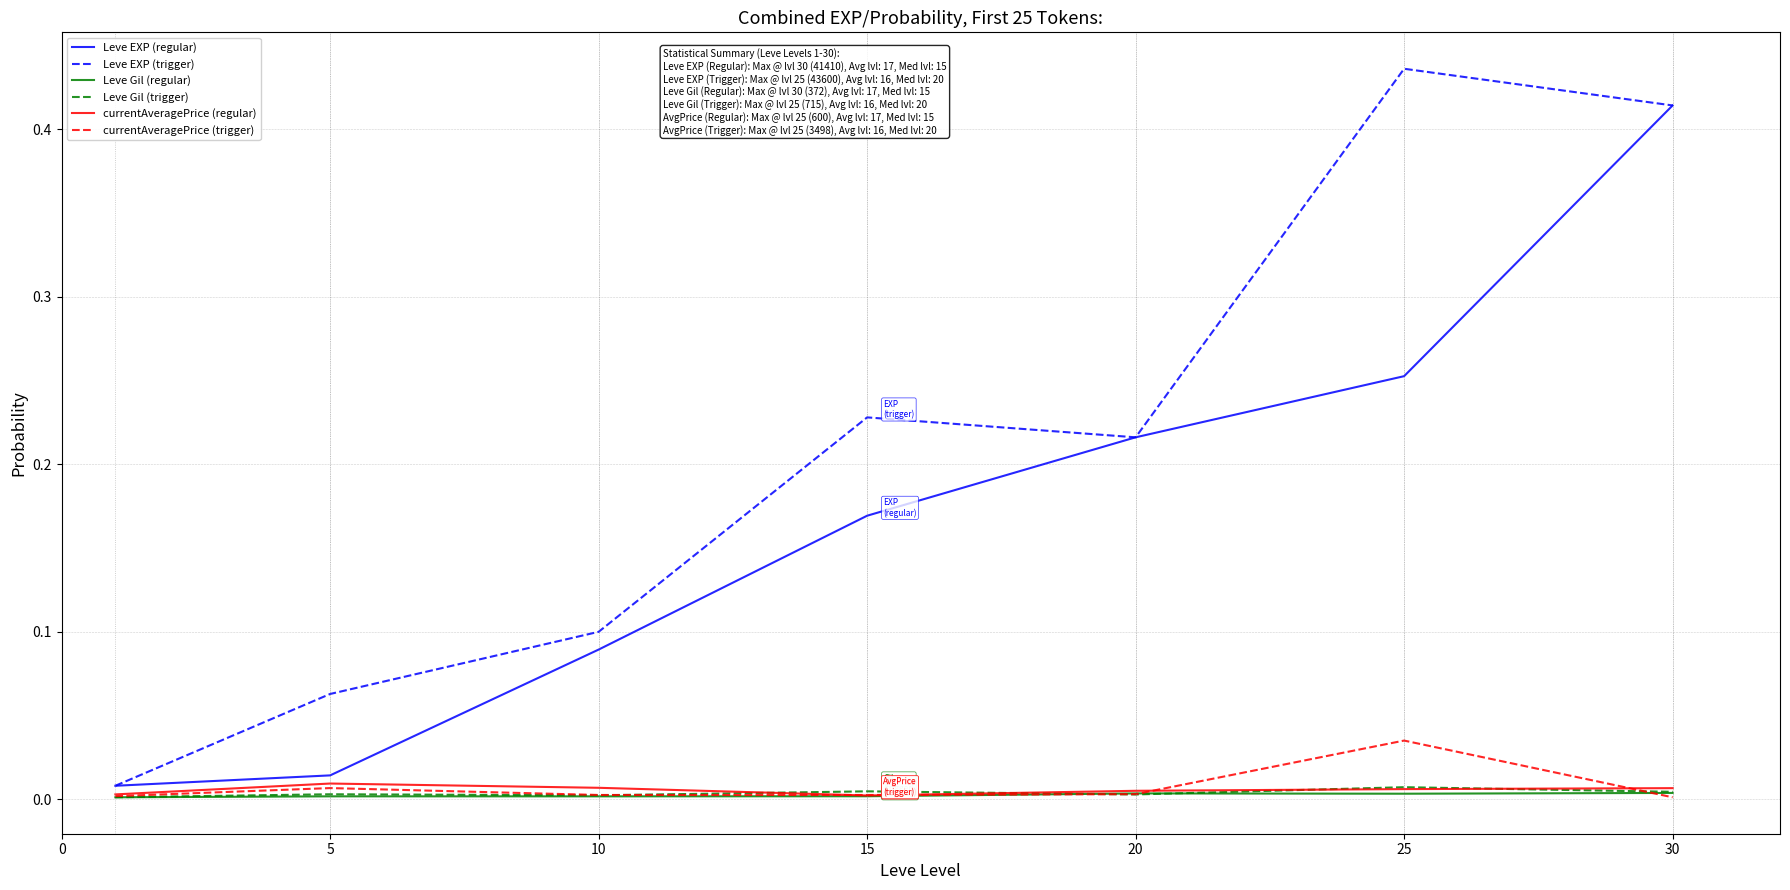

Which series has the largest total across all categories?

Leve EXP (trigger)